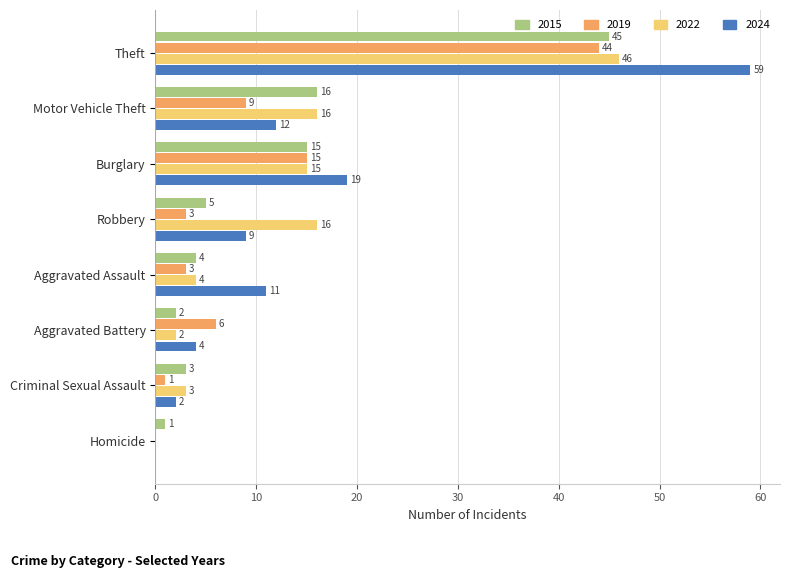

Which category has the highest value in the 2024 series?

Theft